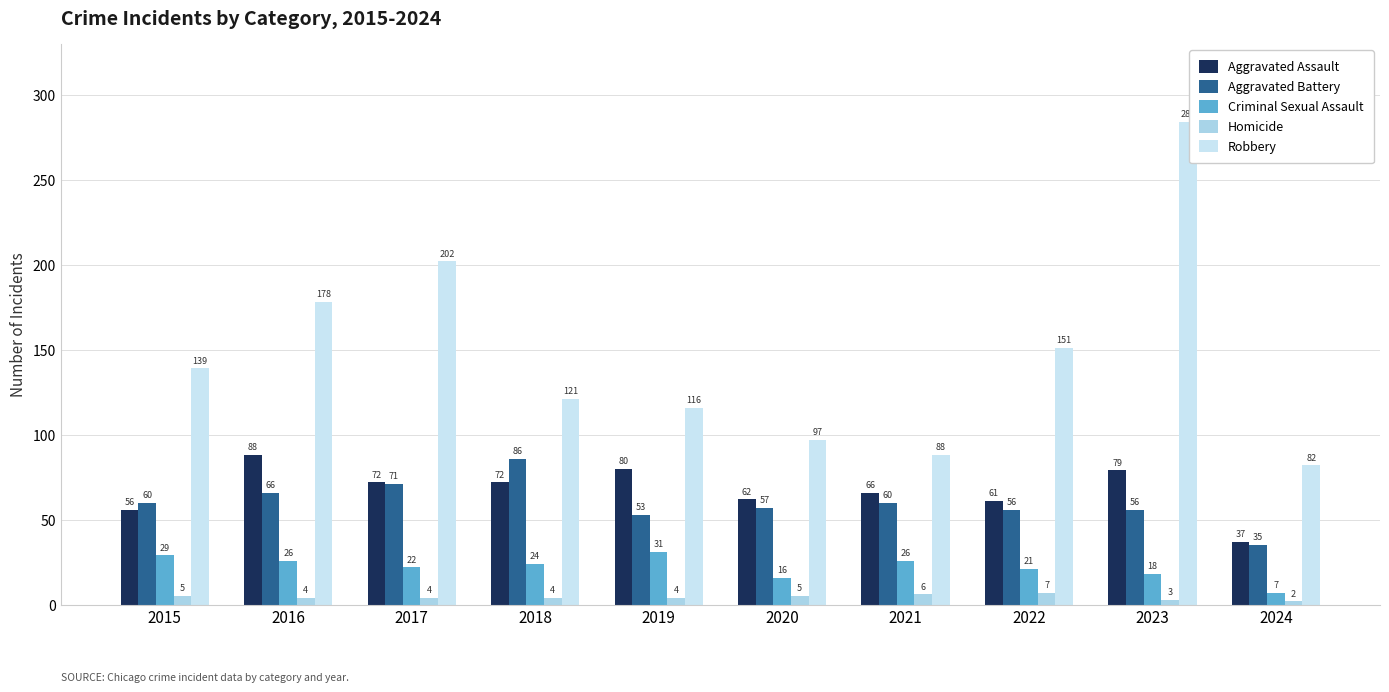

The Aggravated Battery series shows 66 at 2016. True or false?

True